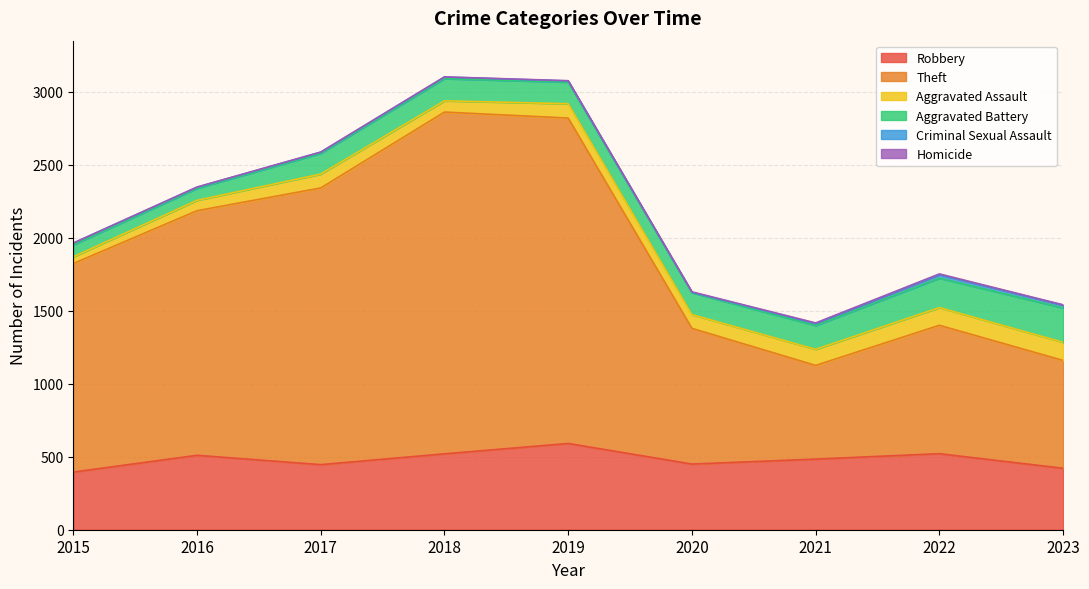

Is the value of Criminal Sexual Assault at 2019 greater than the value of Theft at 2023?

No